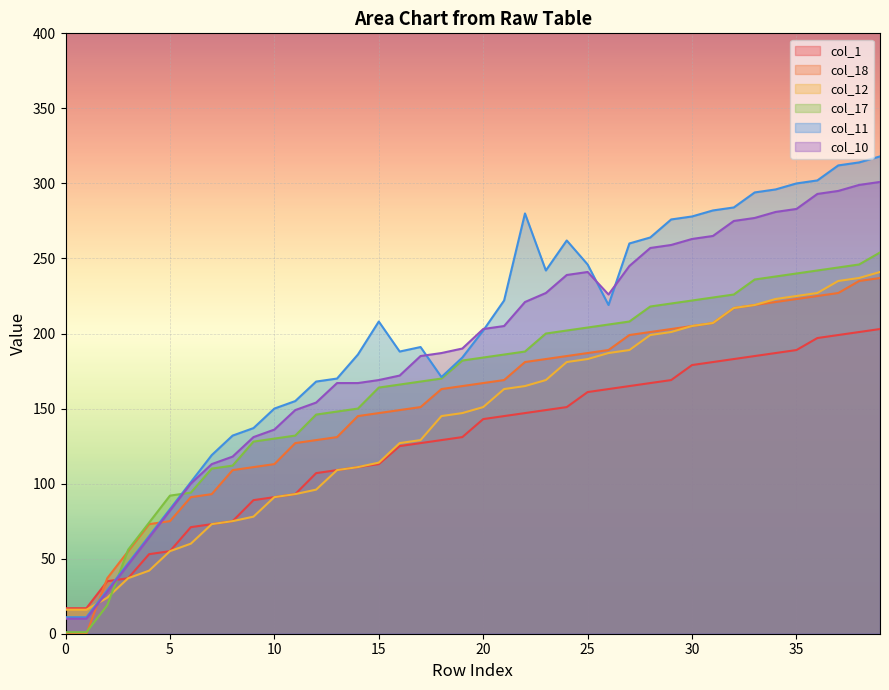

What is the maximum value for col_12?

241